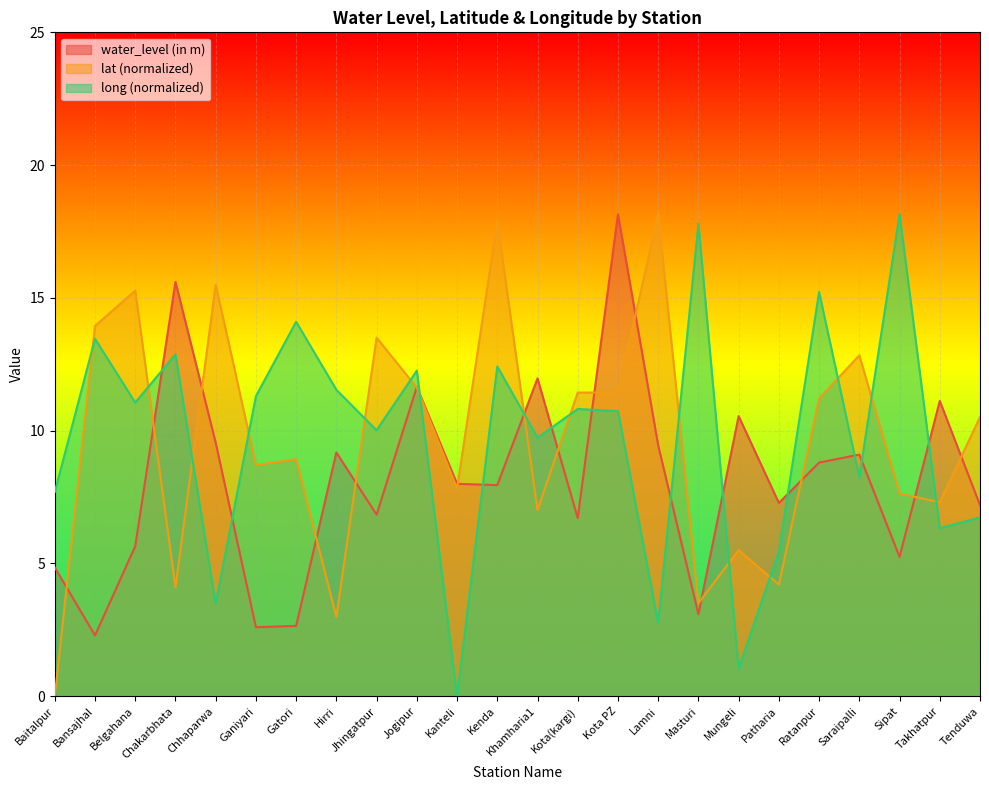

Reading right to left, transcribe all the data shown in this chart.

water_level (in m): 7.2	11.1	5.2	9.1	8.8	7.3	10.6	3.1	9.4	18.1	6.7	12.0	8.0	8.0	11.7	6.8	9.2	2.6	2.6	9.6	15.6	5.7	2.3	4.8
lat: 10.5	7.3	7.6	12.8	11.2	4.2	5.5	3.5	18.1	11.4	11.4	7.0	17.9	7.8	11.6	13.5	3.0	8.9	8.7	15.5	4.1	15.3	13.9	0.0
long: 6.7	6.3	18.1	8.3	15.2	5.4	1.0	17.8	2.8	10.7	10.8	9.7	12.4	0.0	12.3	10.0	11.5	14.1	11.3	3.5	12.9	11.1	13.5	7.7